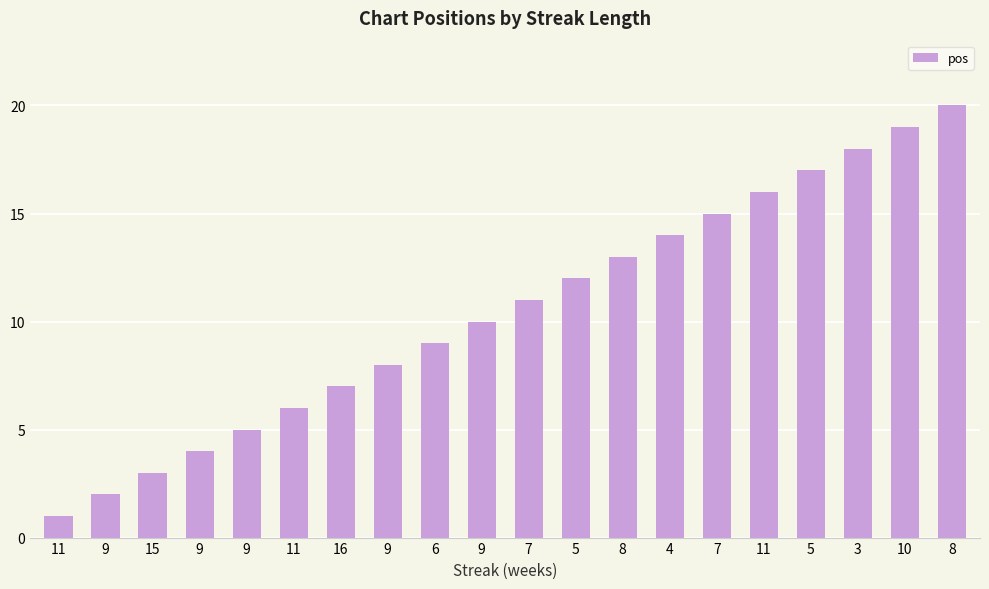

What is the change in value from 4 to 11?

+2